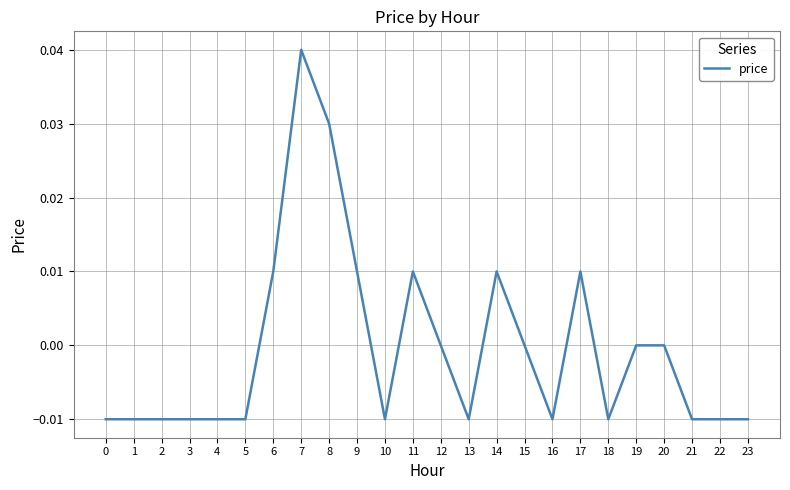

Does the chart display data point markers on the line(s)?

No